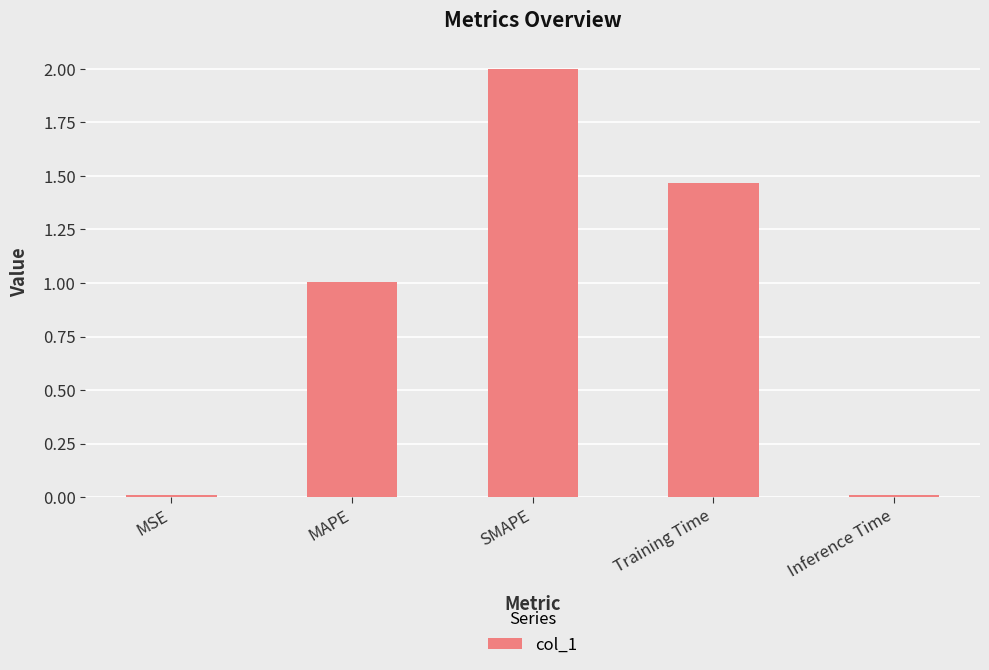

What is the sum of all values?

4.5